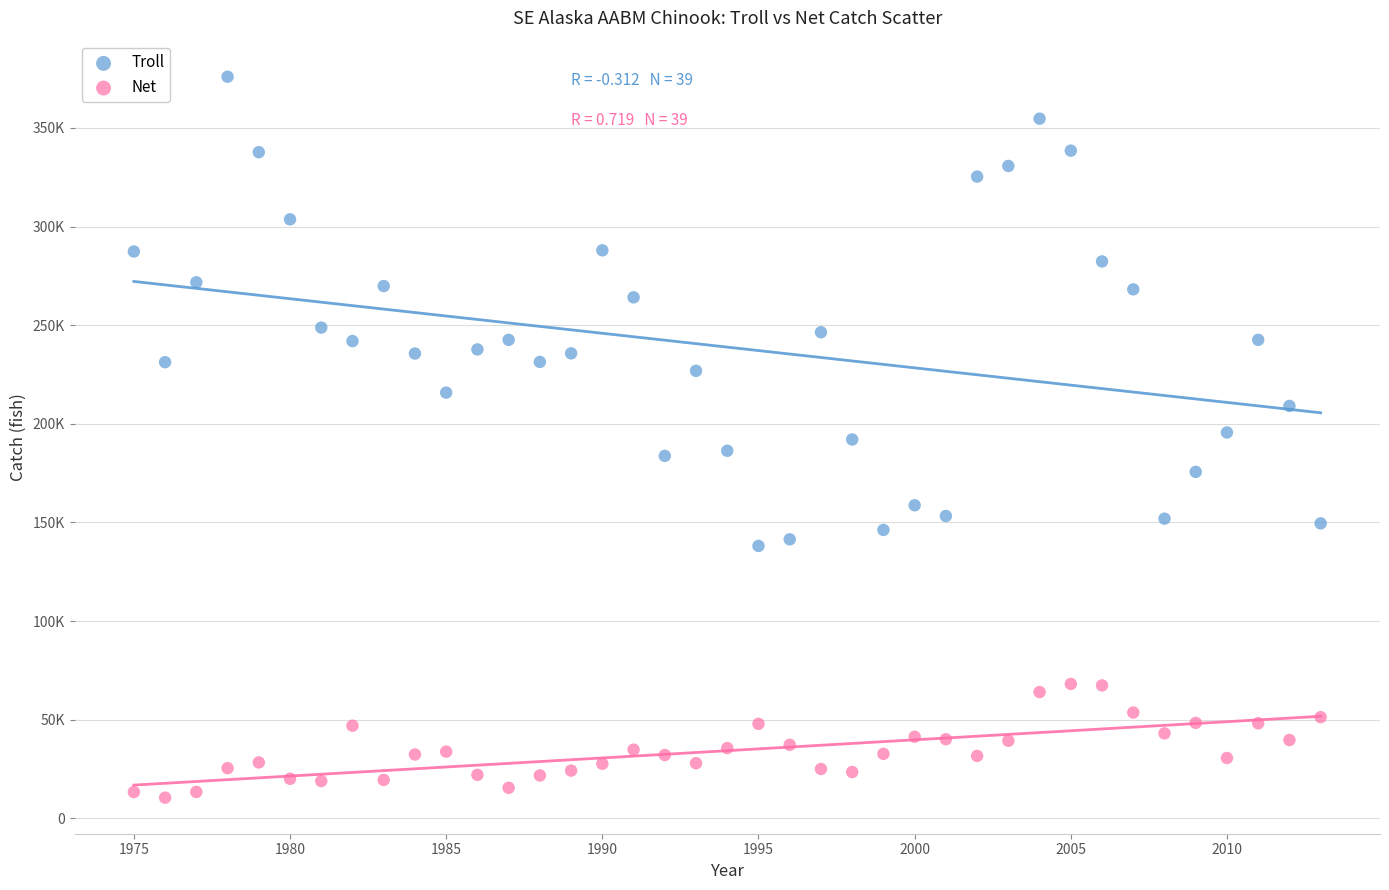

Which series has the widest spread of Y values?

Troll